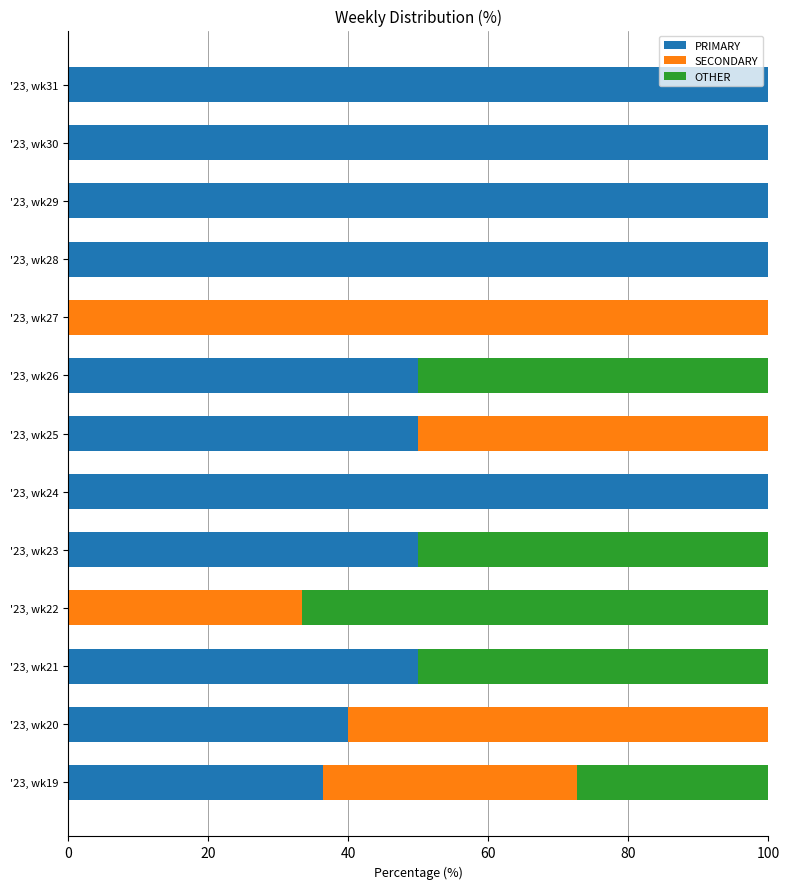

What is the highest value of the PRIMARY series?

100.0